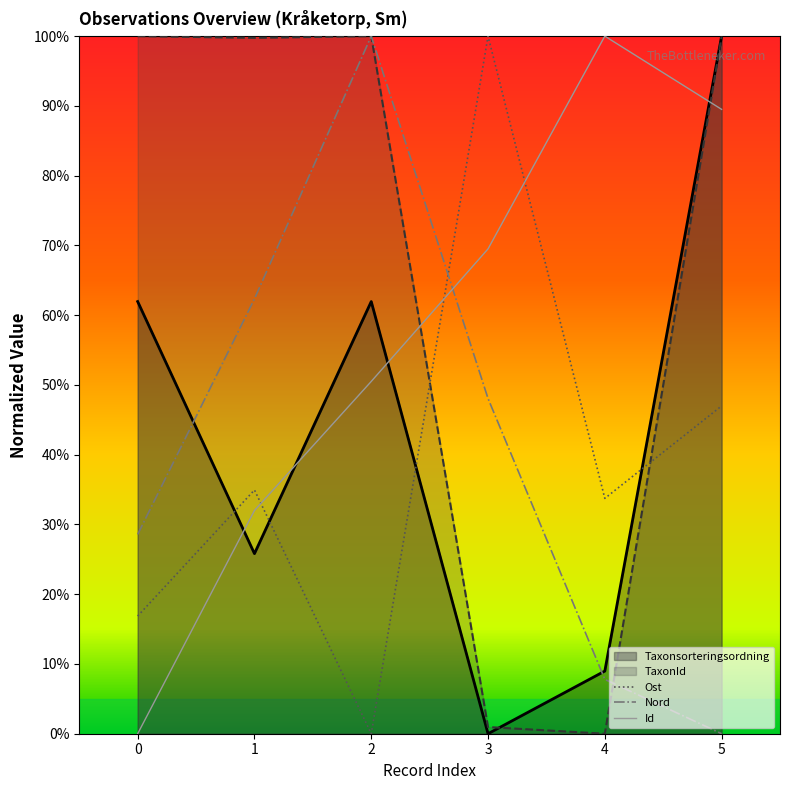

At 4, list the series in order from largest to smallest.

Id, Ost, Taxonsorteringsordning, Nord, TaxonId